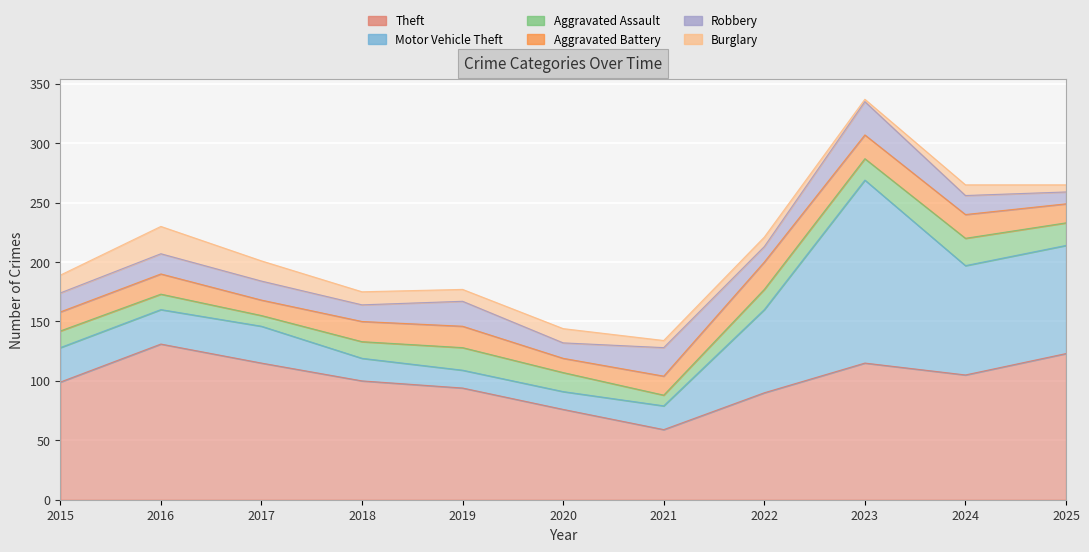

Between 2024 and 2025, which is larger?

2025